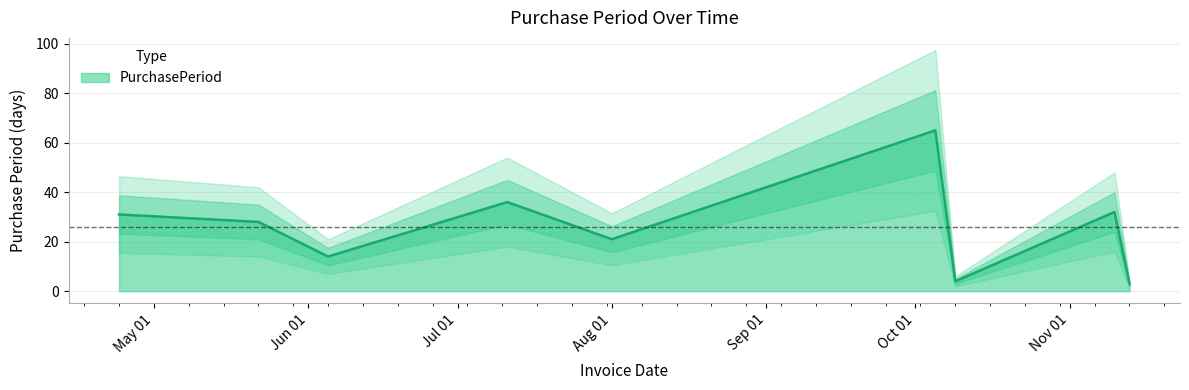

Where is the first local maximum?

2017-07-11